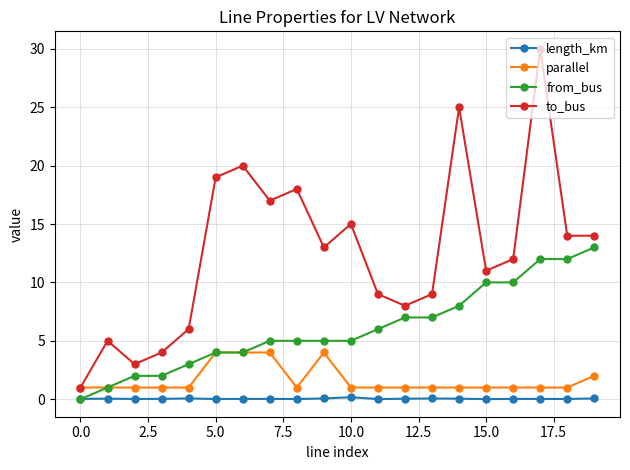

Which series has the largest total across all categories?

to_bus